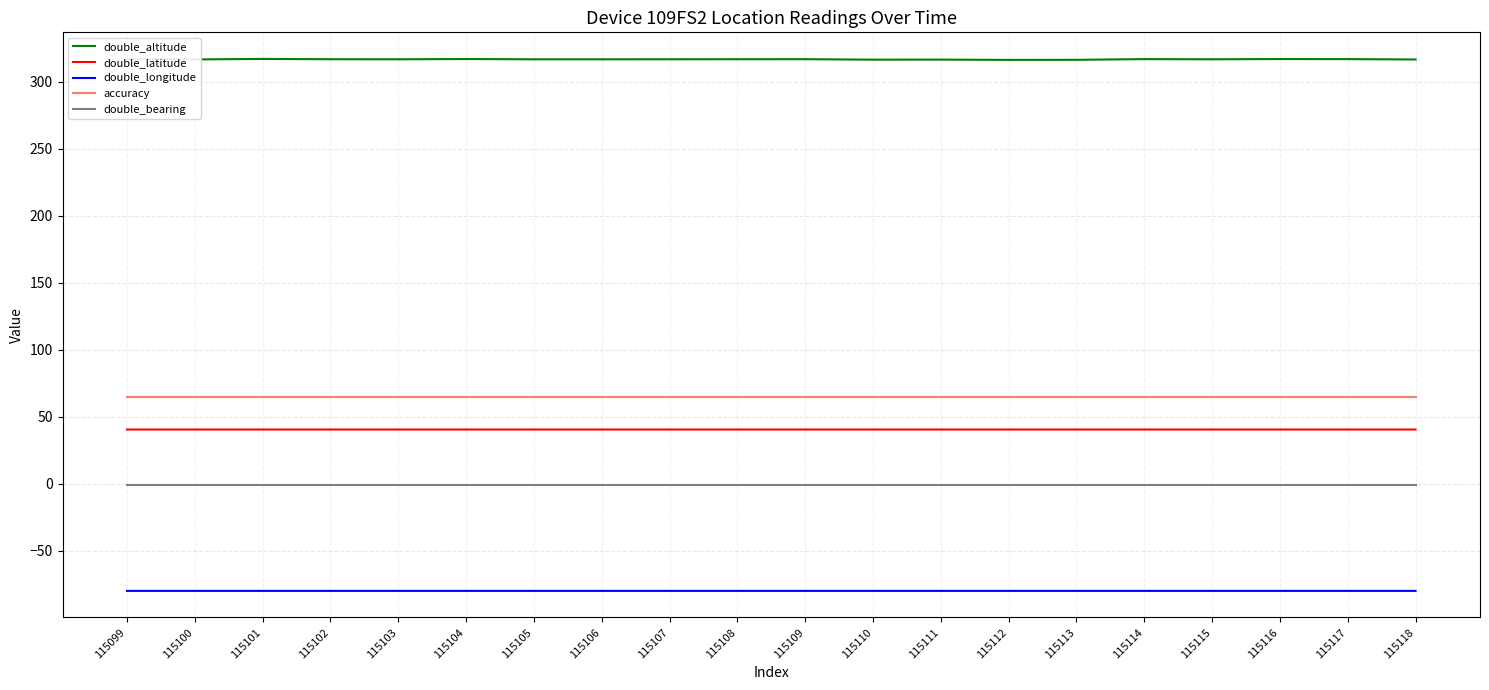

Which series has the largest total across all categories?

double_altitude